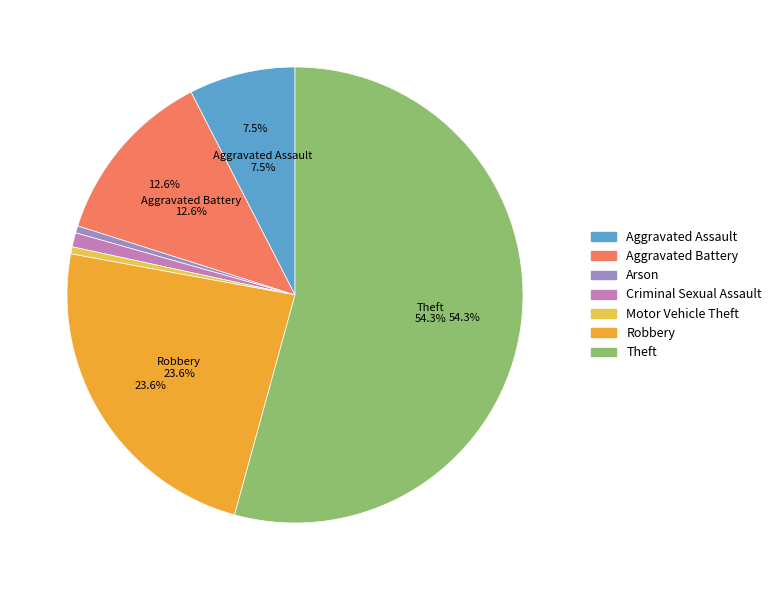

How many slices are in this pie chart?

7